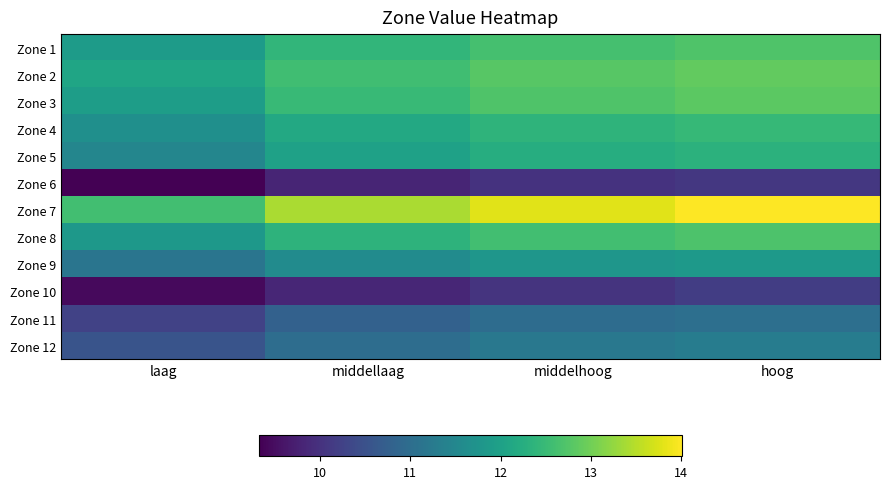

Rank the series by their maximum value, from highest to lowest.

Zone 7, Zone 2, Zone 3, Zone 1, Zone 8, Zone 4, Zone 5, Zone 9, Zone 12, Zone 11, Zone 10, Zone 6